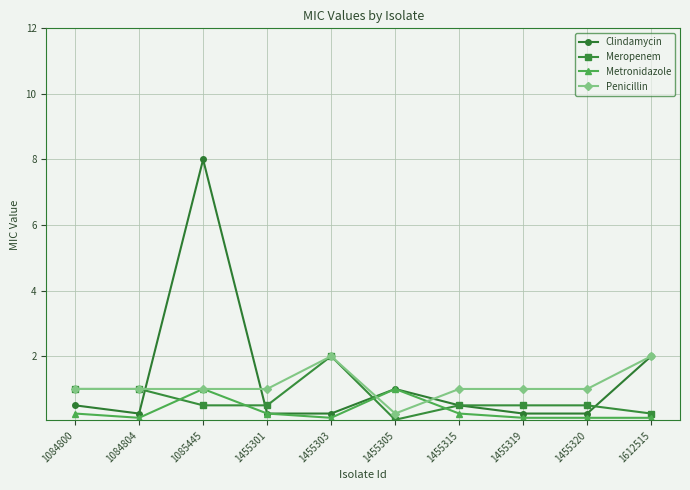

Does the chart display data point markers on the line(s)?

Yes